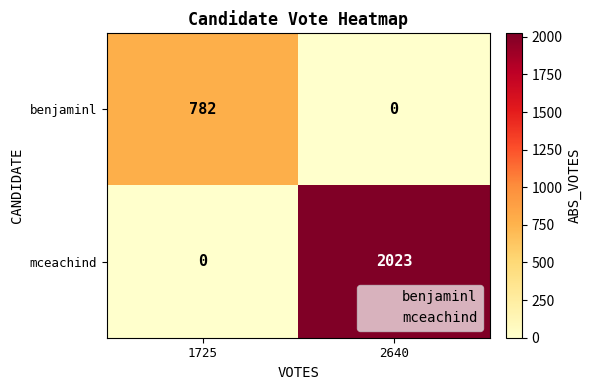

At which category is the sum across all series the highest?

2640